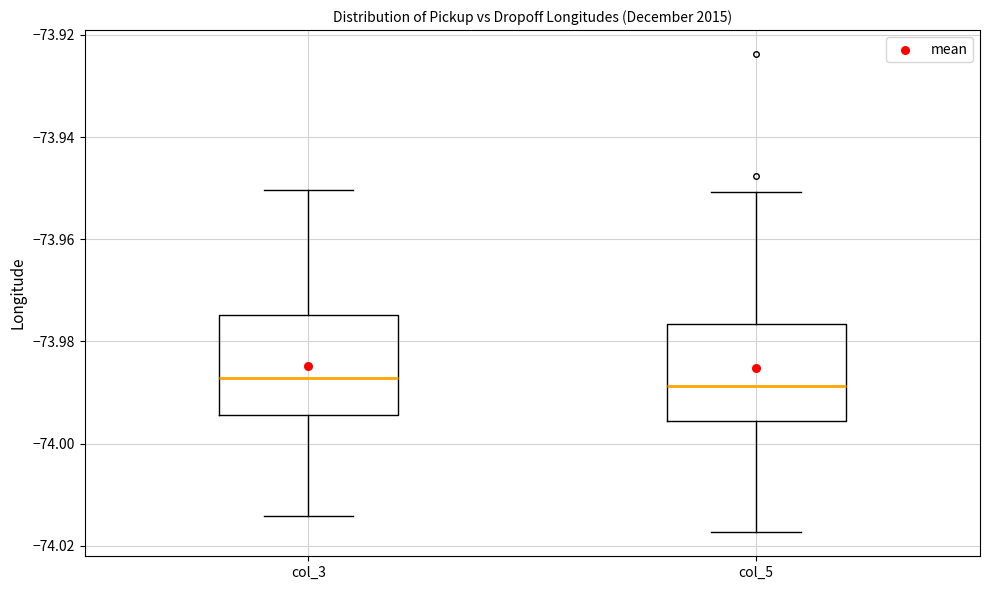

Reading left to right, read every box against the y-axis: the position of its median line, the range the box covers, and the ends of its whiskers. The values are not printed on the chart, so give them approximately, as read against the axis.

col_3: median -73.988, box -73.994 to -73.974, whiskers -74.014 to -73.950
col_5: median -73.988, box -73.996 to -73.976, whiskers -74.018 to -73.950